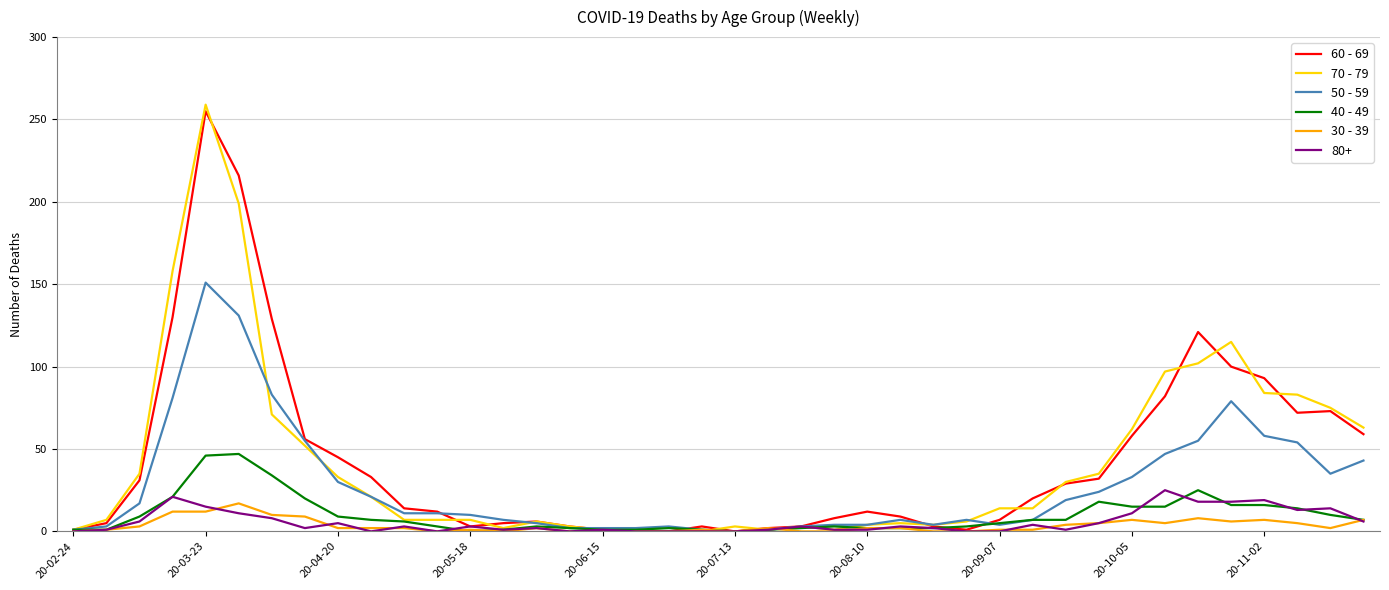

Which series has the widest spread of values?

70 - 79